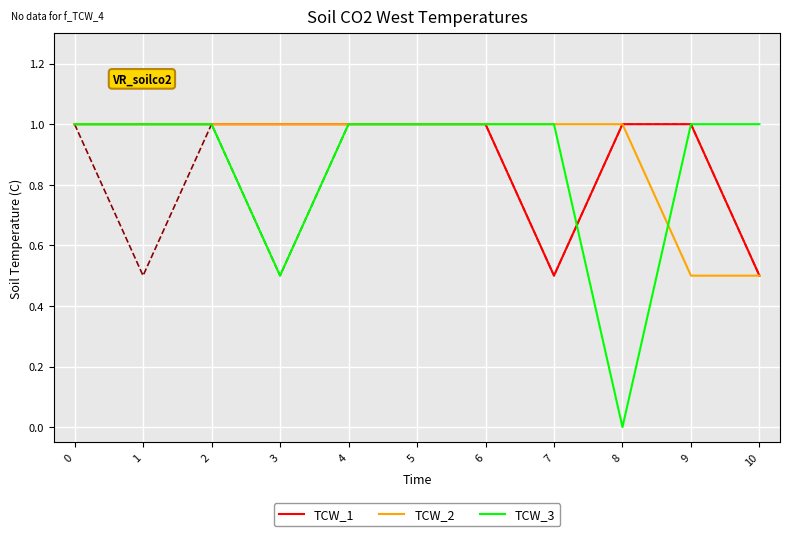

What is the total value across all series at 8?

3.0